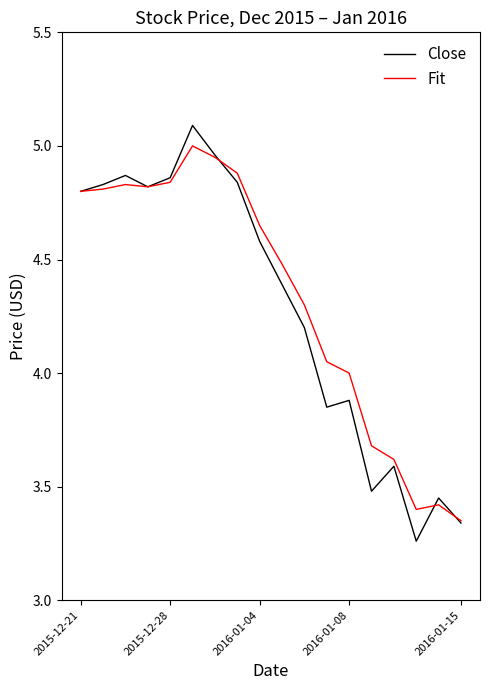

How many values in the Close series exceed 4?

11